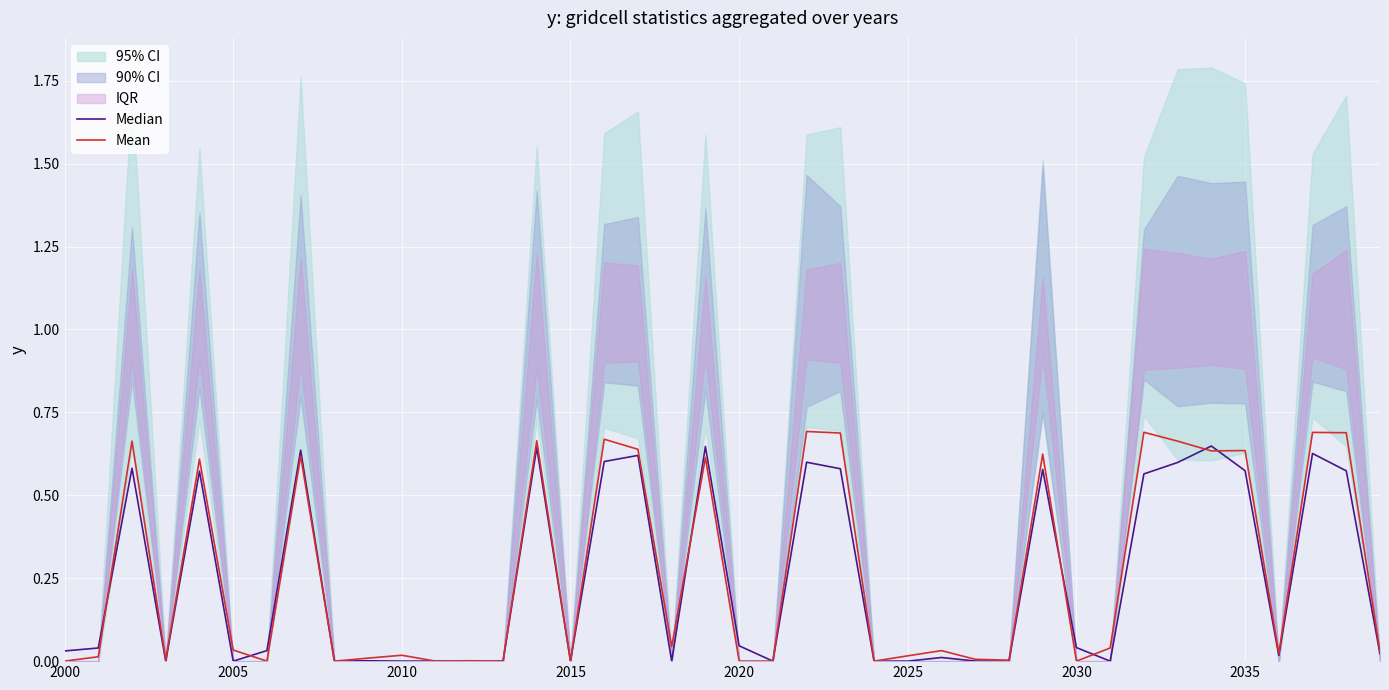

What is the difference between the second highest and minimum values in the Median series?

0.6